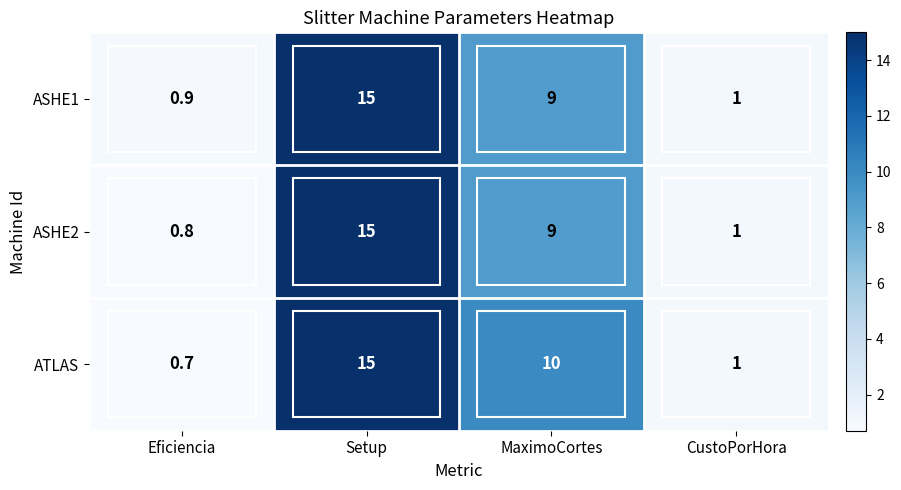

The value of ASHE1 at Eficiencia is 0.9. True or false?

True